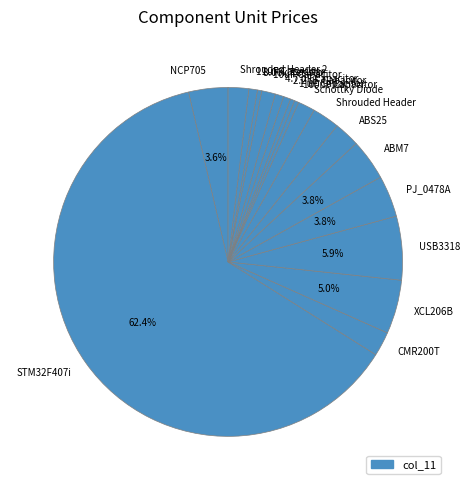

Is it true that XCL206B is 13% of the pie?

False